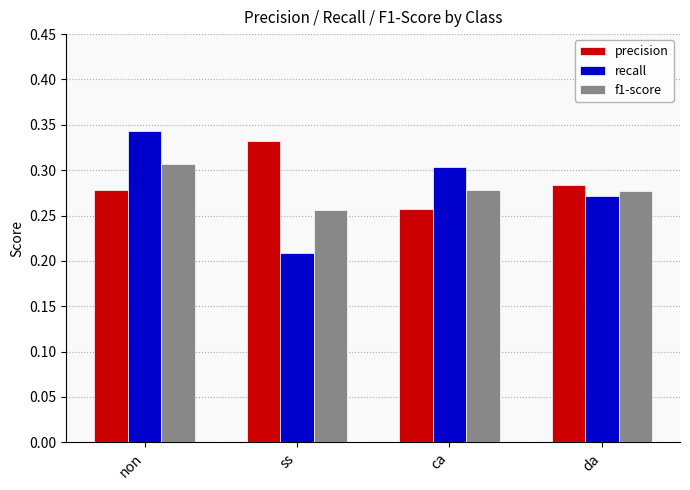

Which series has the largest range (max minus min)?

recall